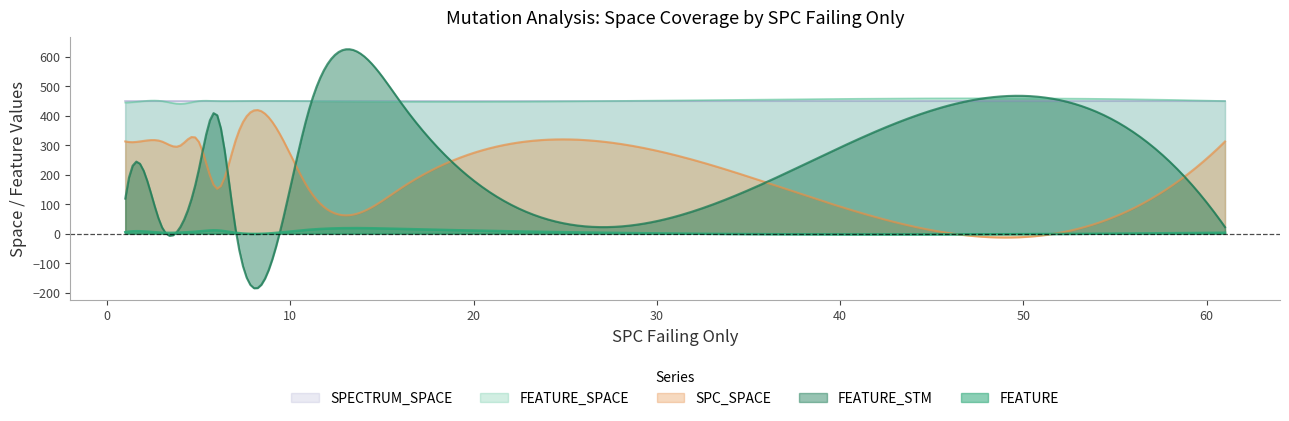

How many values in the SPC_SPACE series exceed 312?

3